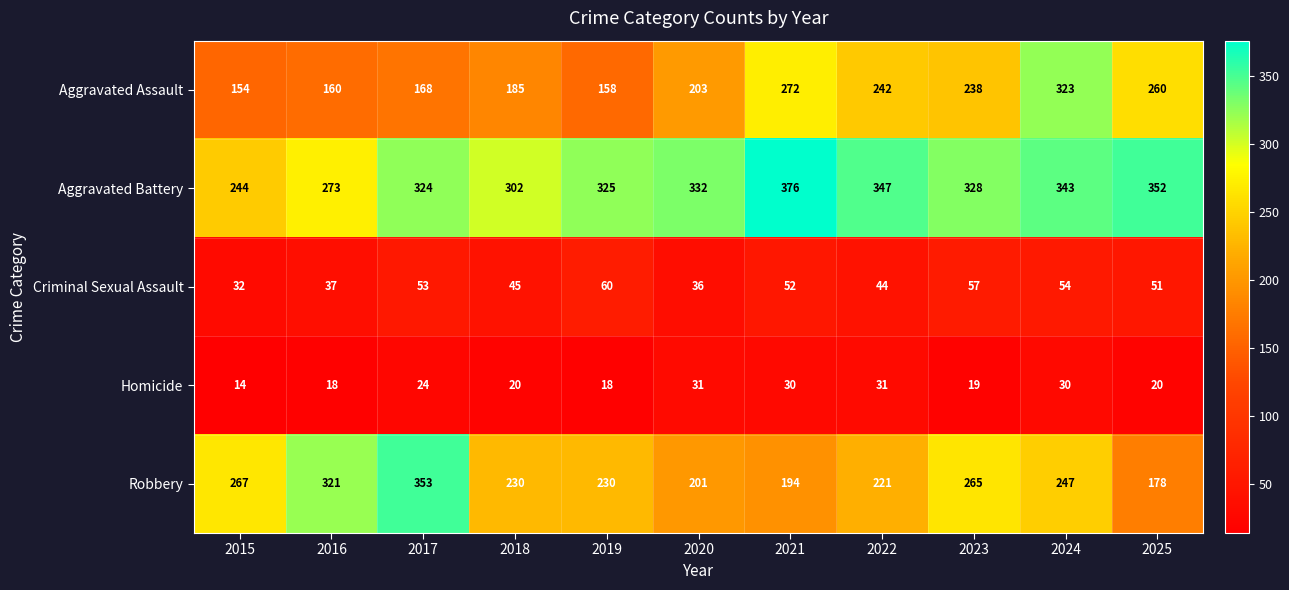

What is the highest value of the Robbery series?

353